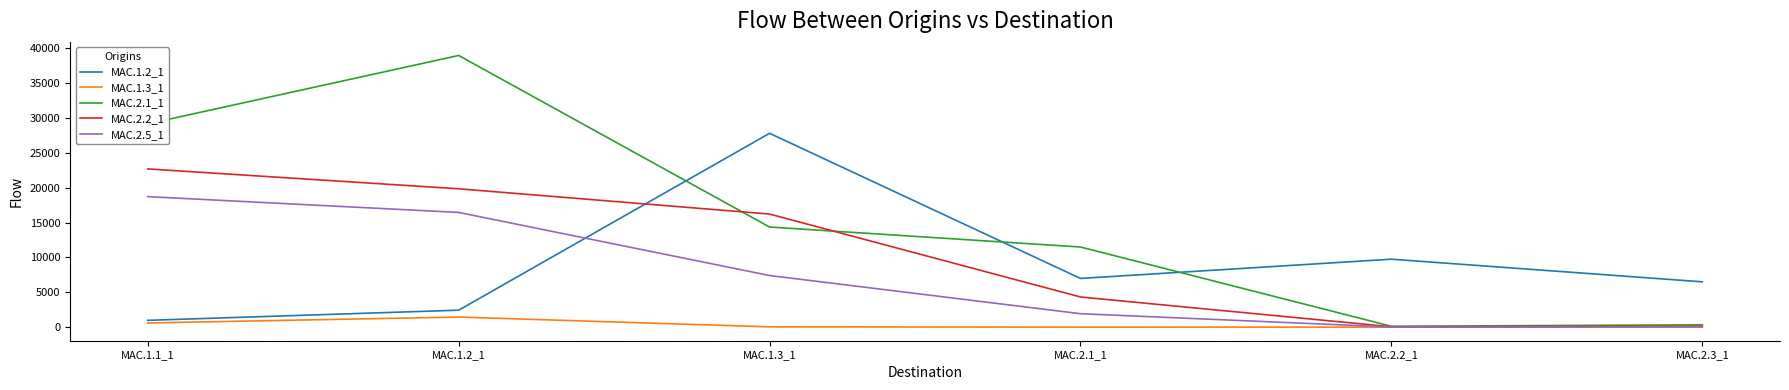

At how many categories does at least one series exceed 27381?

3